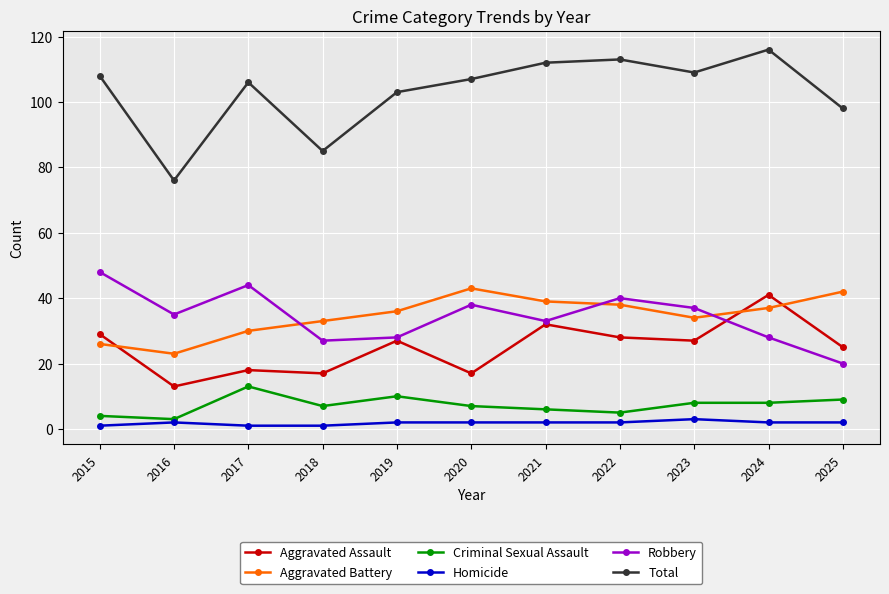

Reading left to right, extract all data points from this chart.

Aggravated Assault: 2015=29	2016=13	2017=18	2018=17	2019=27	2020=17	2021=32	2022=28	2023=27	2024=41	2025=25
Aggravated Battery: 2015=26	2016=23	2017=30	2018=33	2019=36	2020=43	2021=39	2022=38	2023=34	2024=37	2025=42
Criminal Sexual Assault: 2015=4	2016=3	2017=13	2018=7	2019=10	2020=7	2021=6	2022=5	2023=8	2024=8	2025=9
Homicide: 2015=1	2016=2	2017=1	2018=1	2019=2	2020=2	2021=2	2022=2	2023=3	2024=2	2025=2
Robbery: 2015=48	2016=35	2017=44	2018=27	2019=28	2020=38	2021=33	2022=40	2023=37	2024=28	2025=20
Total: 2015=108	2016=76	2017=106	2018=85	2019=103	2020=107	2021=112	2022=113	2023=109	2024=116	2025=98